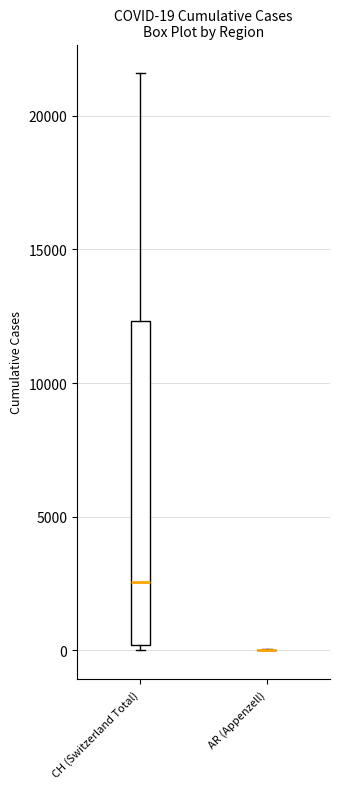

Comparing the boxes themselves (not the whiskers), which one is the tallest?

CH (Switzerland Total)